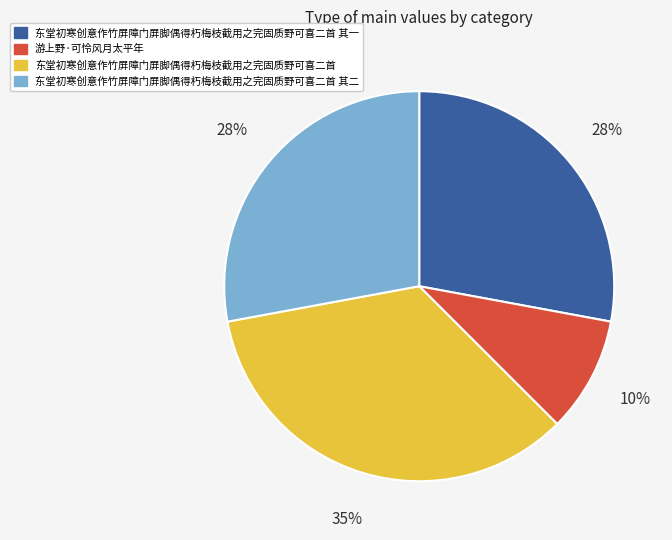

Count the number of slices in the pie.

4